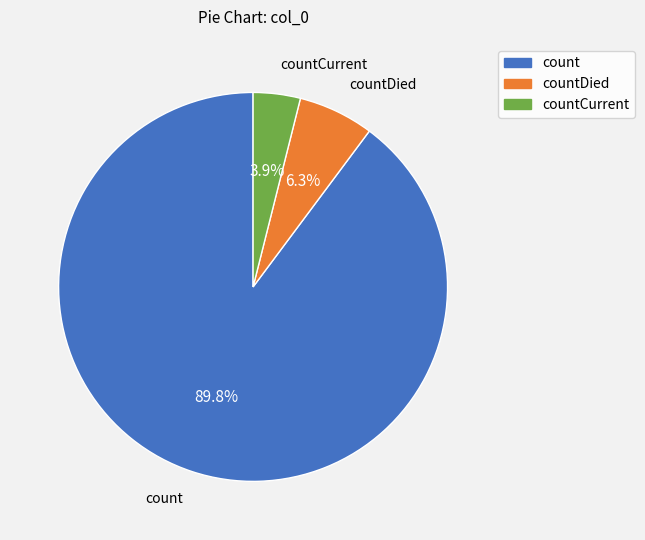

How many slices are in this pie chart?

3